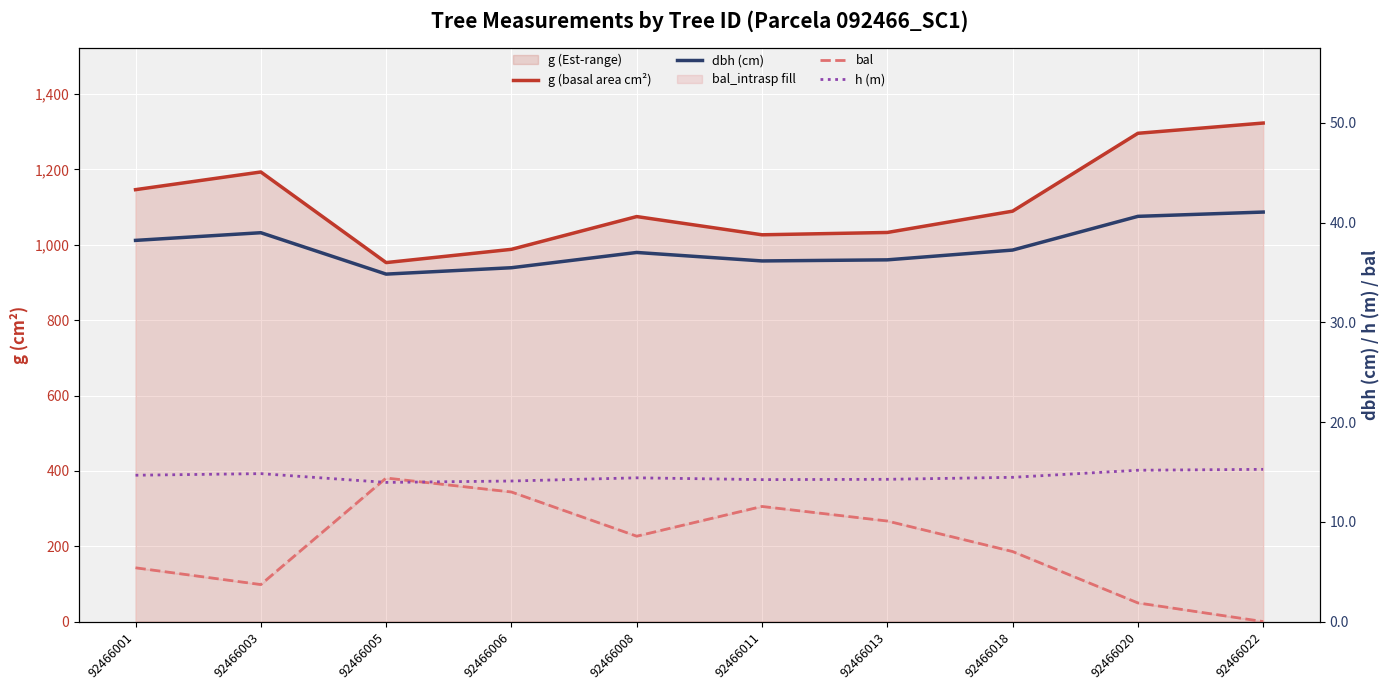

Rank the series at 92466018 from highest to lowest value.

g (basal area cm²), dbh (cm), h (m), bal